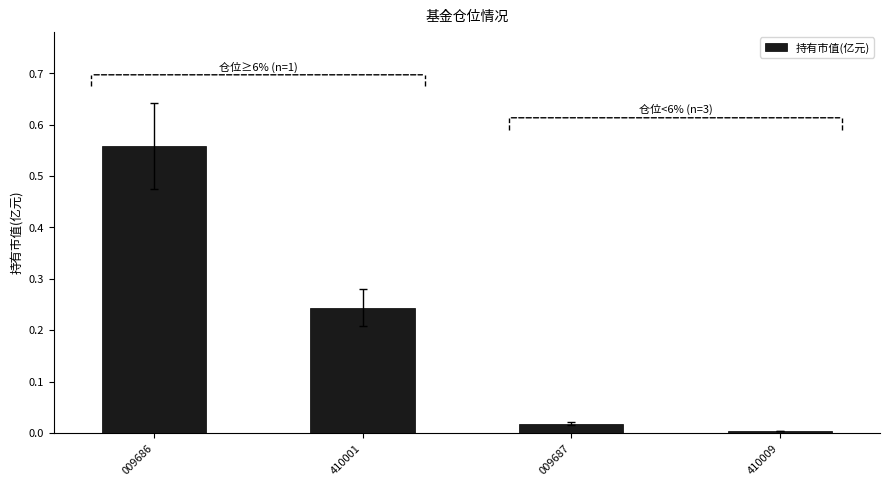

Which category has the highest value across all series?

009686